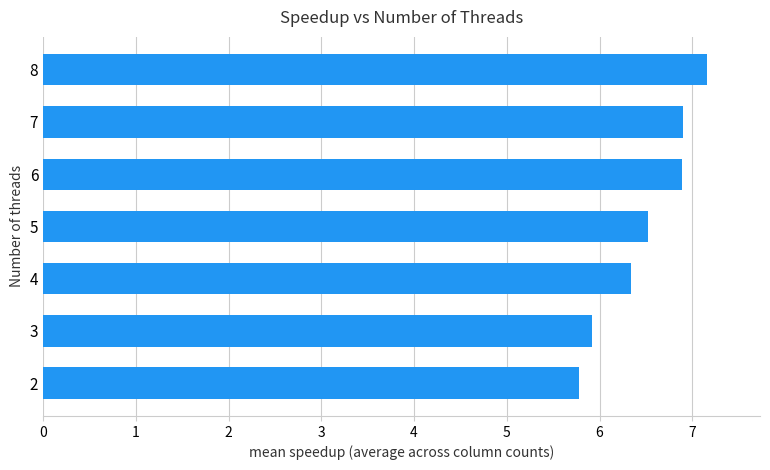

What is the minimum value shown in the chart?

5.8